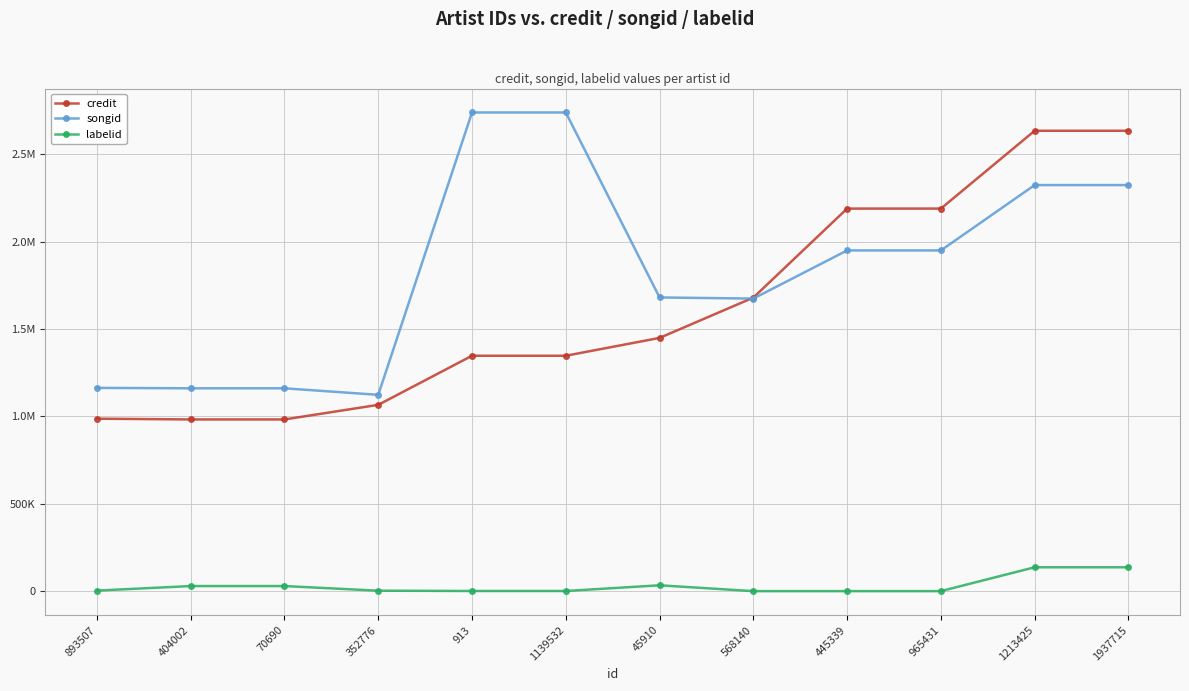

Is this an area chart (filled region under the line)?

No